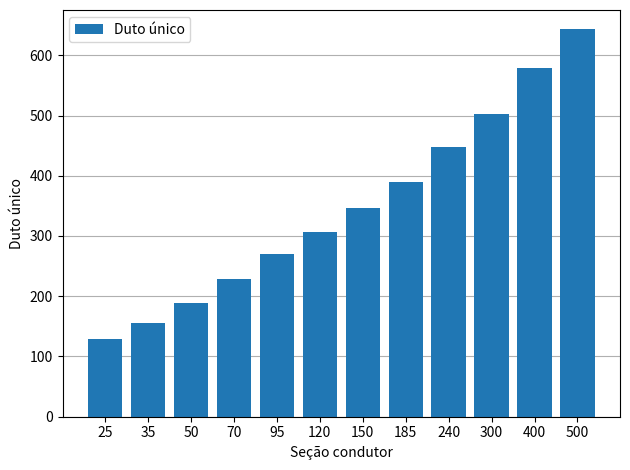

The chart shows a value of 643 at 500. True or false?

True